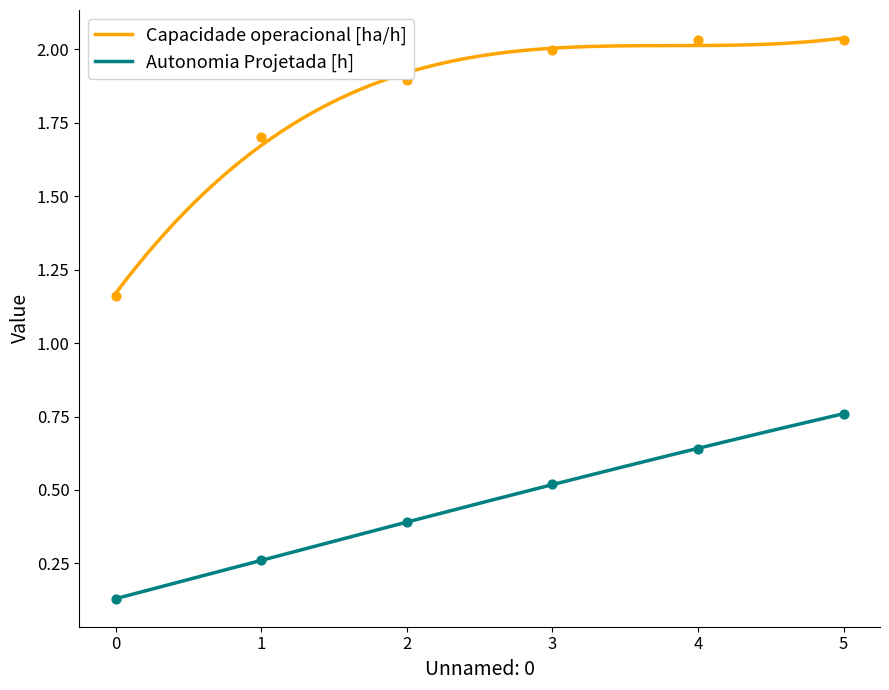

What is the total value across all series at 0?

1.3